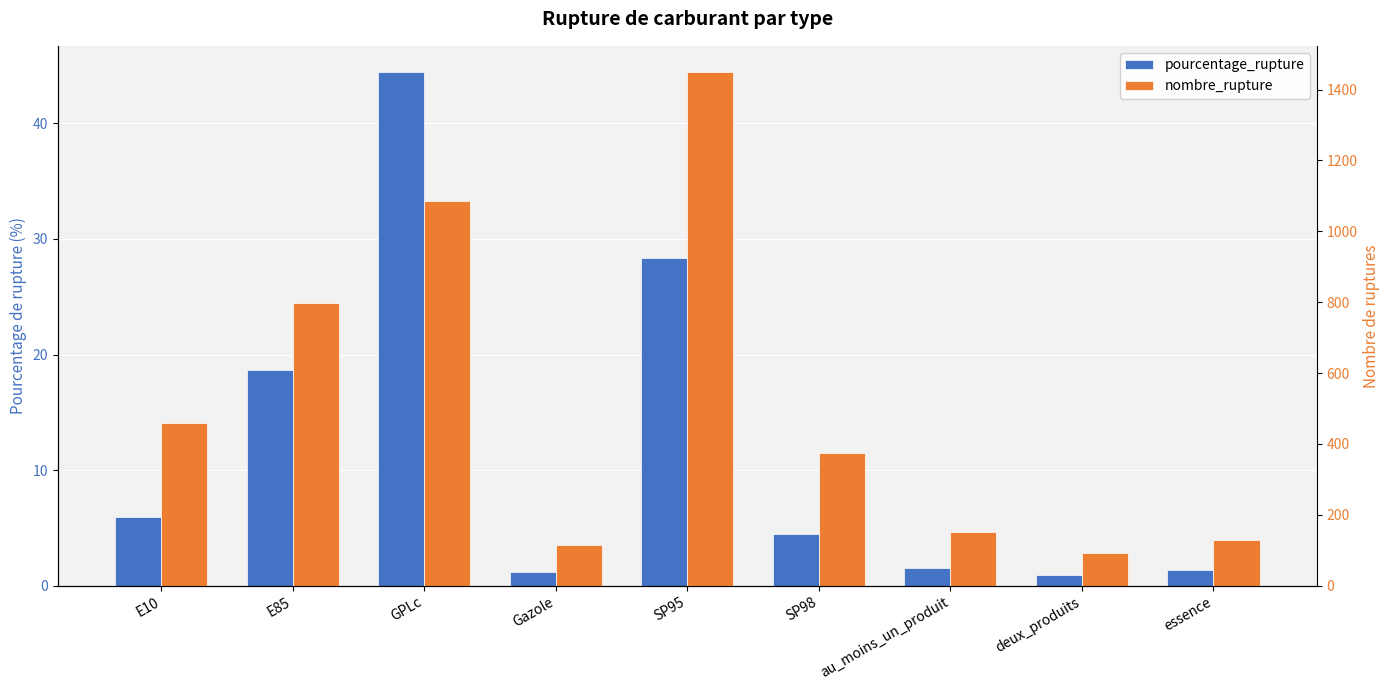

What is the lowest value of the pourcentage_rupture series?

0.9